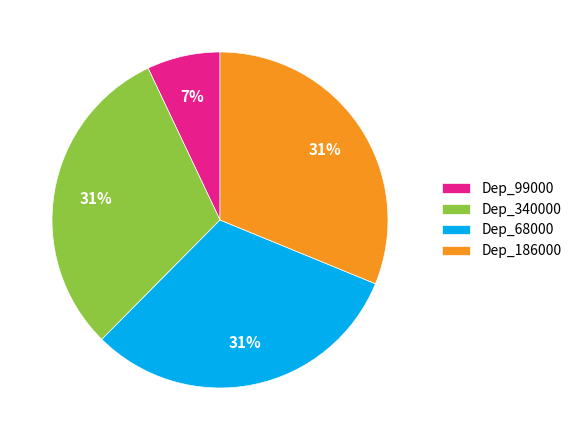

Is it true that Dep_99000 is 17% of the pie?

False